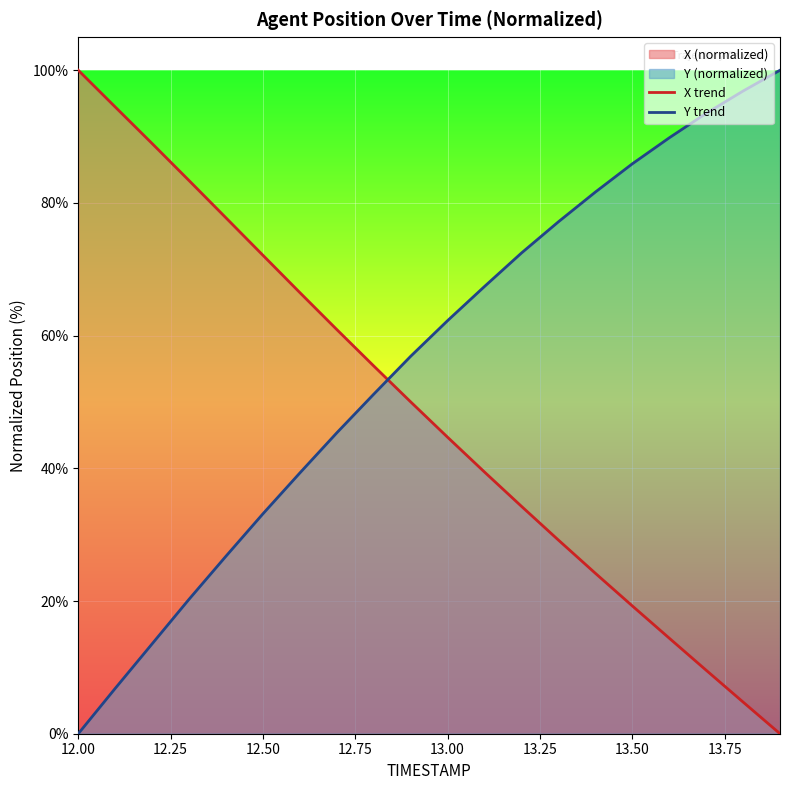

At how many categories does at least one series exceed 86?

7